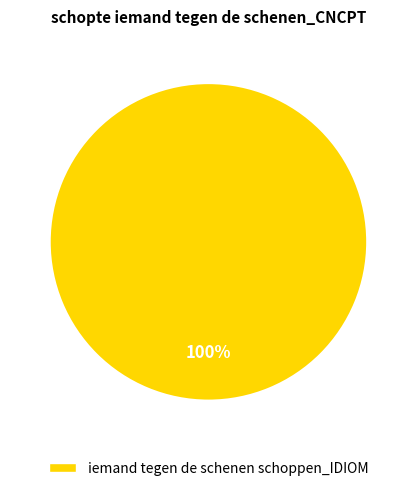

Is there any slice that represents more than half of the pie?

Yes